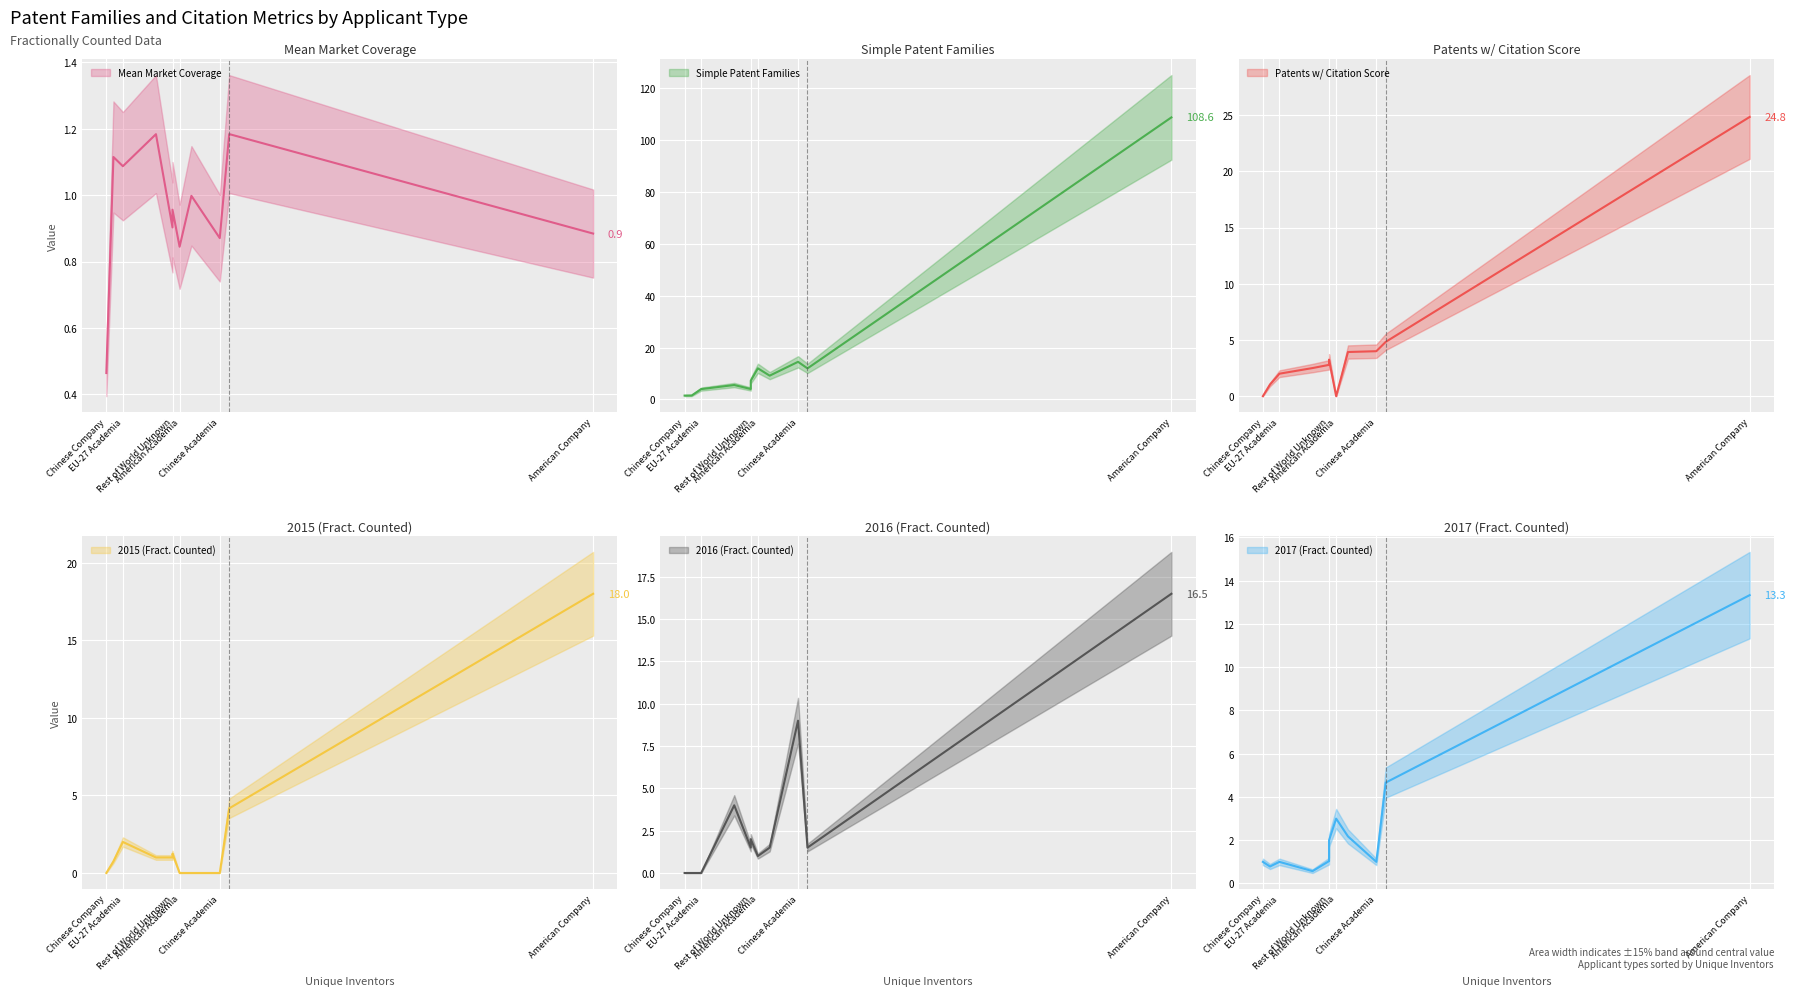

Is it true that Mean Market Coverage equals 1.0 at Rest of World Academia?

True